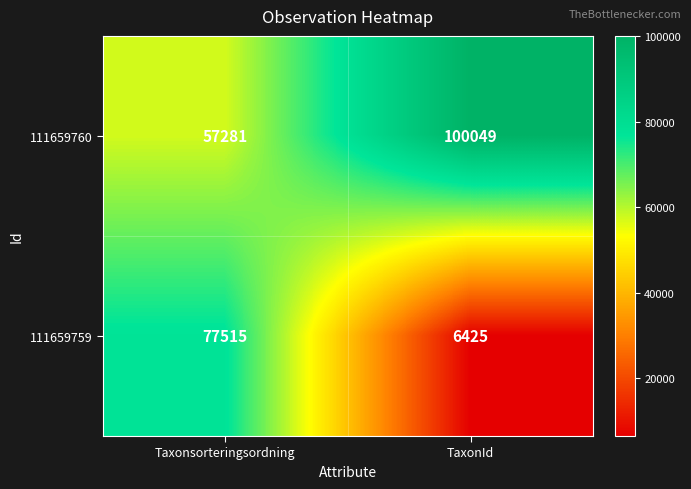

The value of 111659760 at TaxonId is 100049. True or false?

True